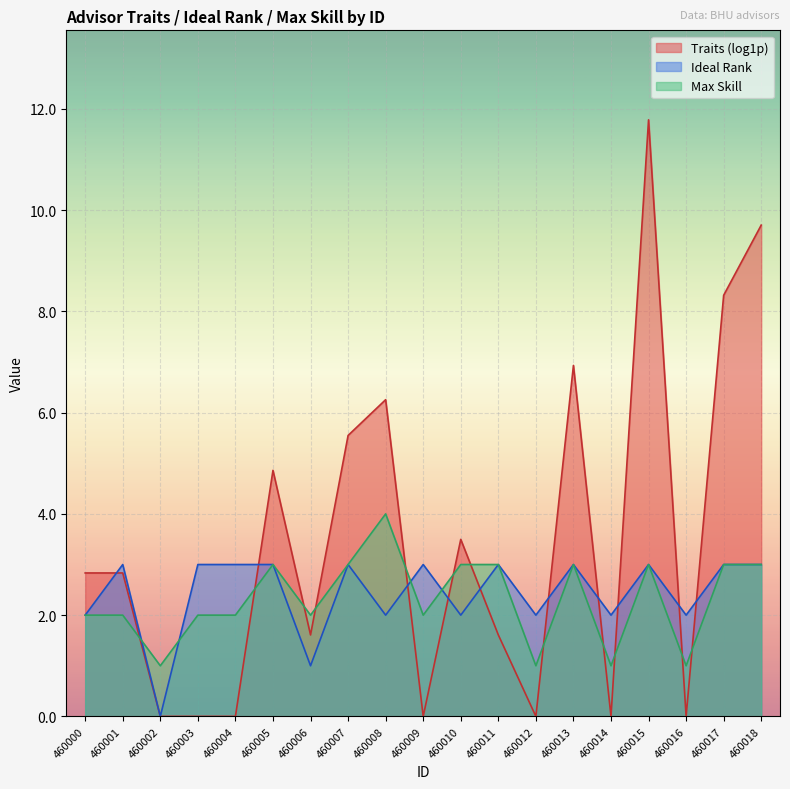

At which category does Ideal Rank reach its first local valley?

460002